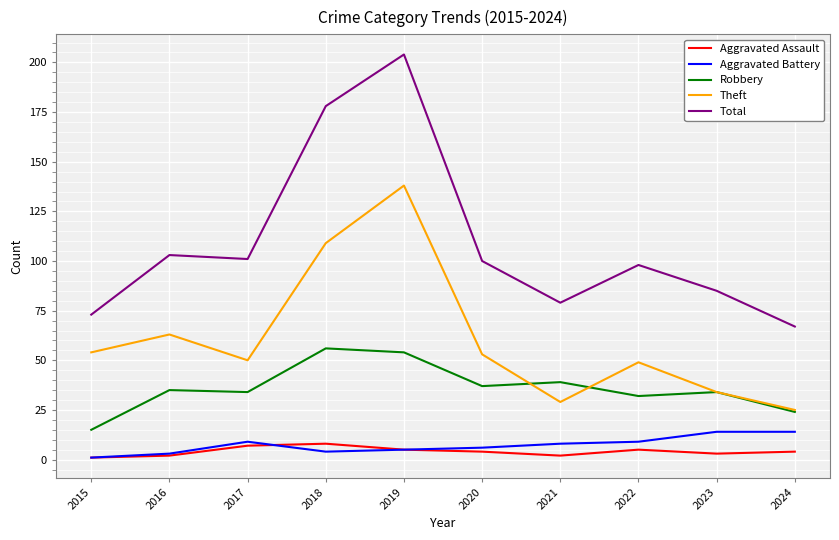

True or false: Aggravated Assault and Robbery cross at least once.

False